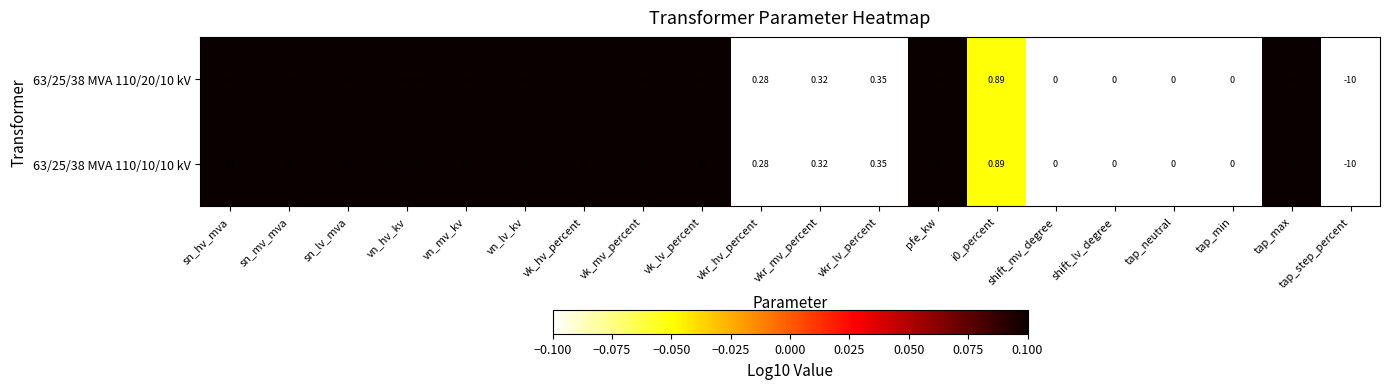

Is the value of 63/25/38 MVA 110/20/10 kV at vkr_hv_percent greater than the value of 63/25/38 MVA 110/10/10 kV at sn_lv_mva?

No